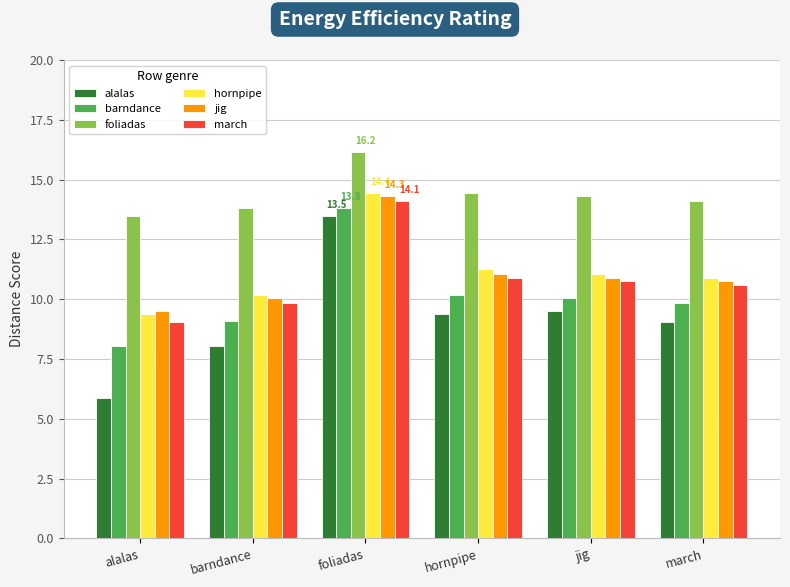

What is the difference between the highest and lowest values at march?

5.1